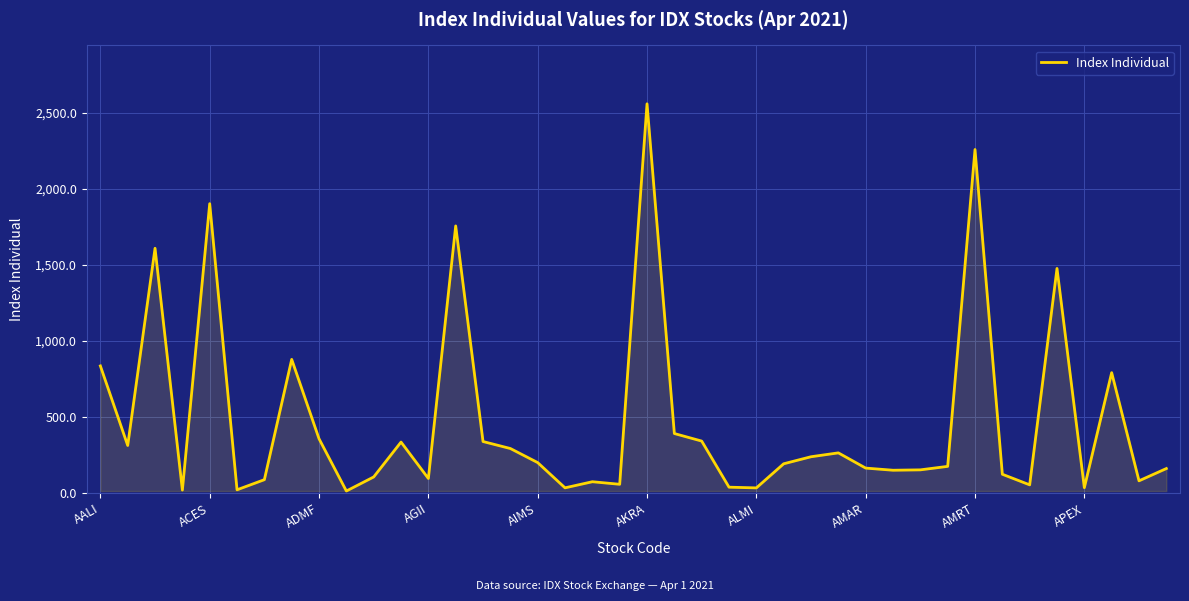

Count the number of categories in the chart.

40